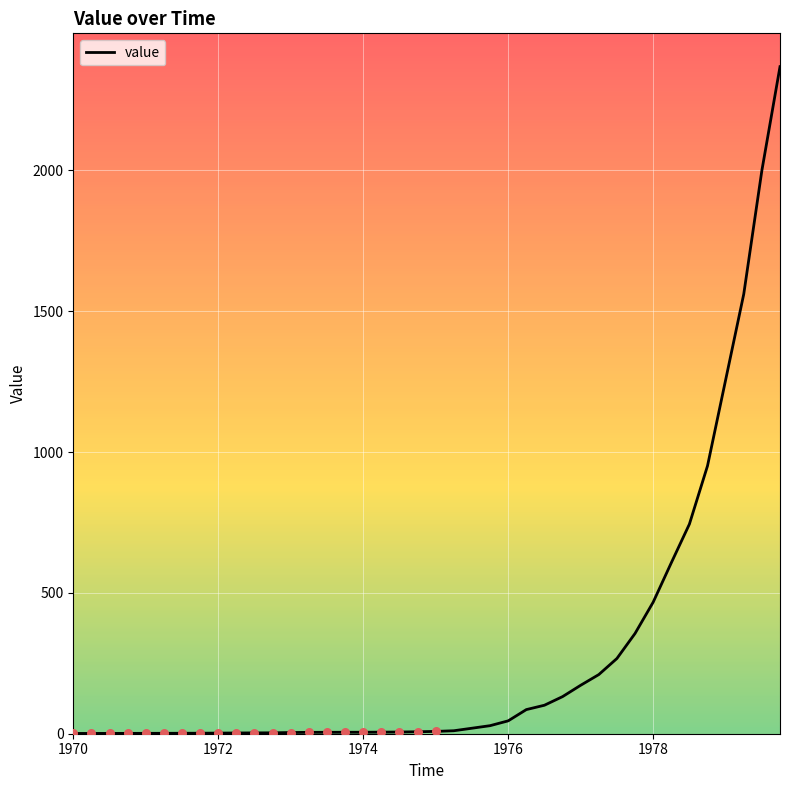

What is the greatest value displayed?

2367.8